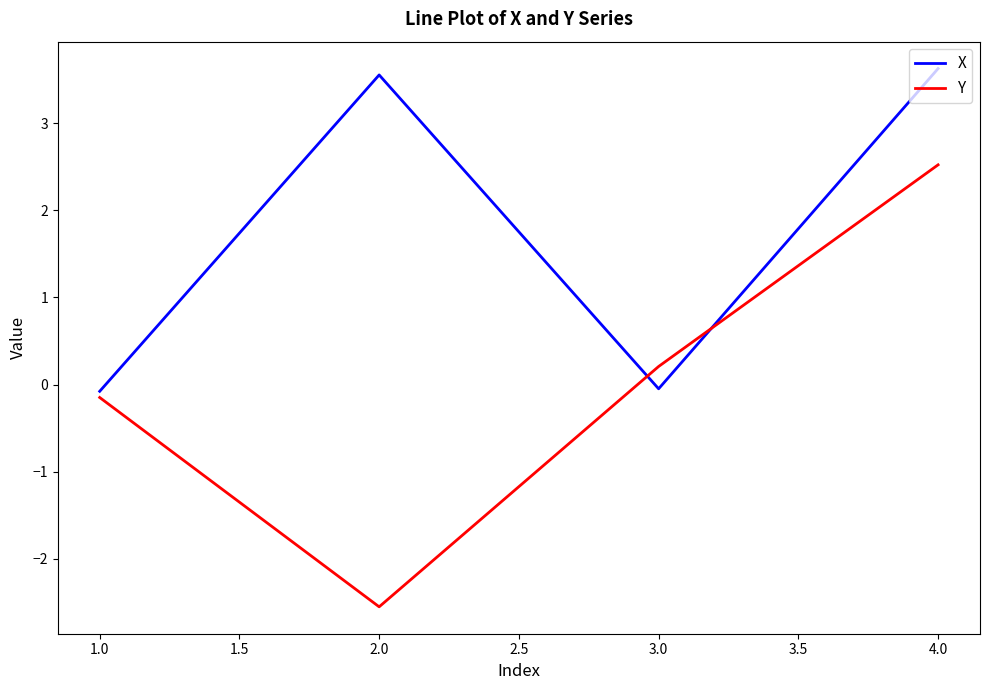

At which category does Y reach its first local valley?

2.0